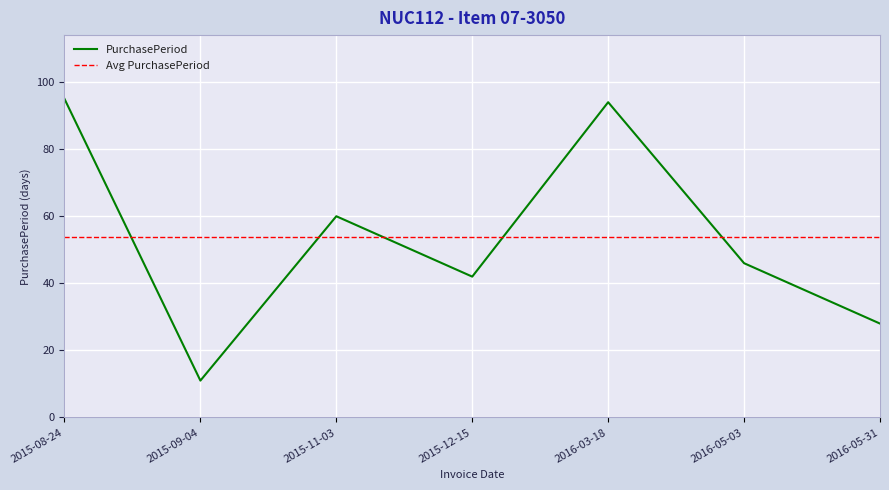

List the labels in order of value, smallest first.

2015-09-04, 2016-05-31, 2015-12-15, 2016-05-03, 2015-11-03, 2016-03-18, 2015-08-24